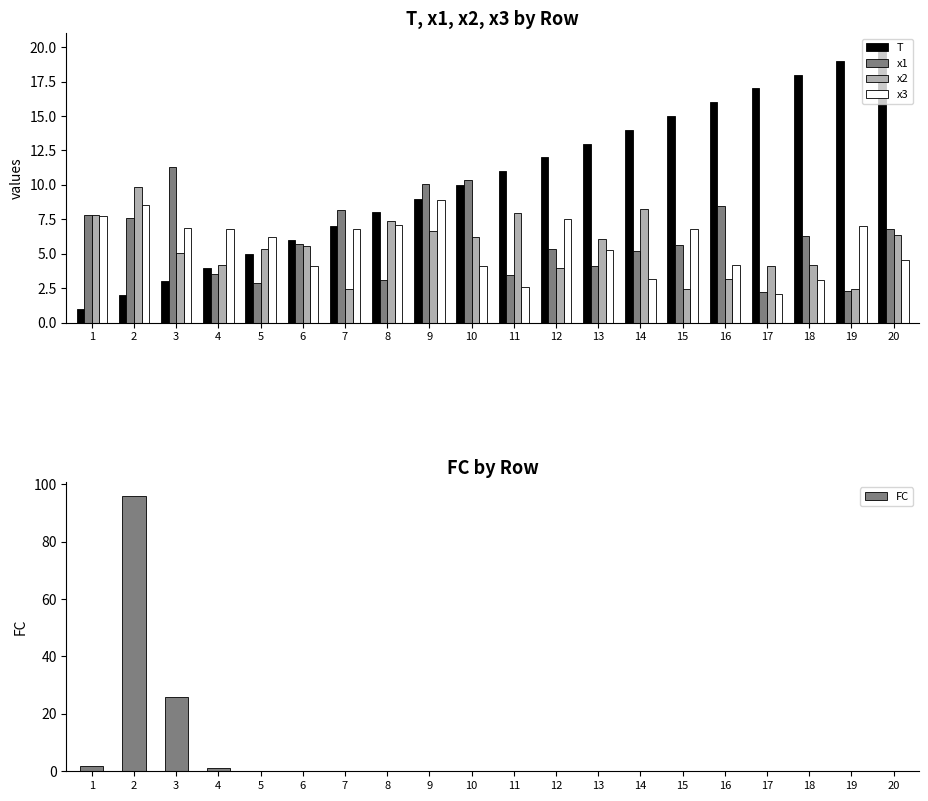

How many data points in T are less than 11?

10